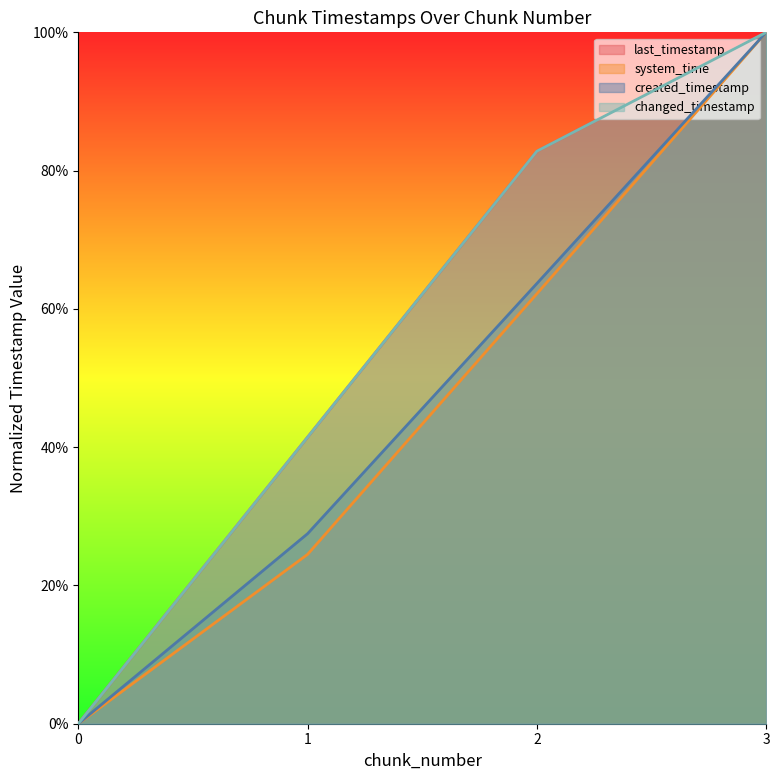

True or false: created_timestamp and changed_timestamp intersect in this chart.

False